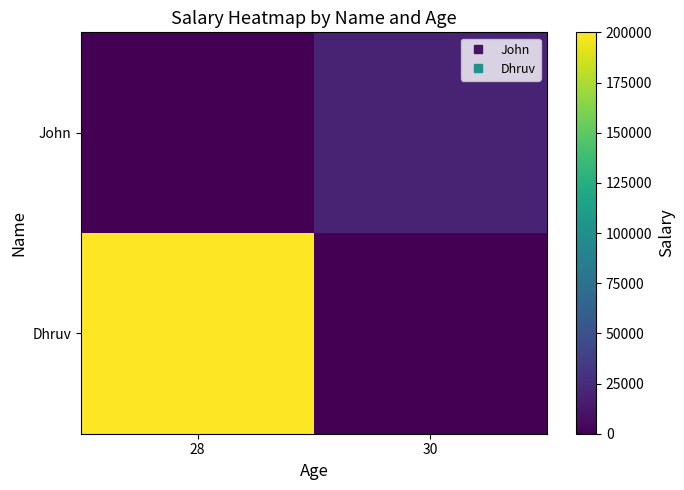

Reading left to right, transcribe all the data shown in this chart.

John: 28=0.0	30=20000.0
Dhruv: 28=200000.5	30=0.0